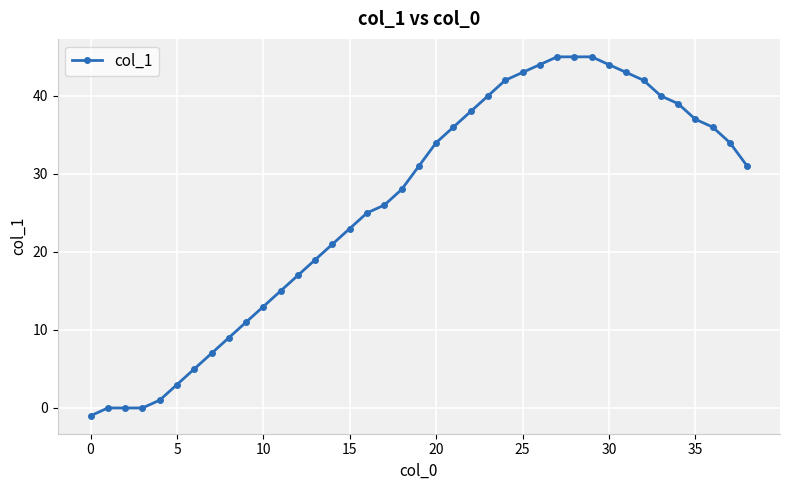

What is the difference between the maximum and minimum values?

46